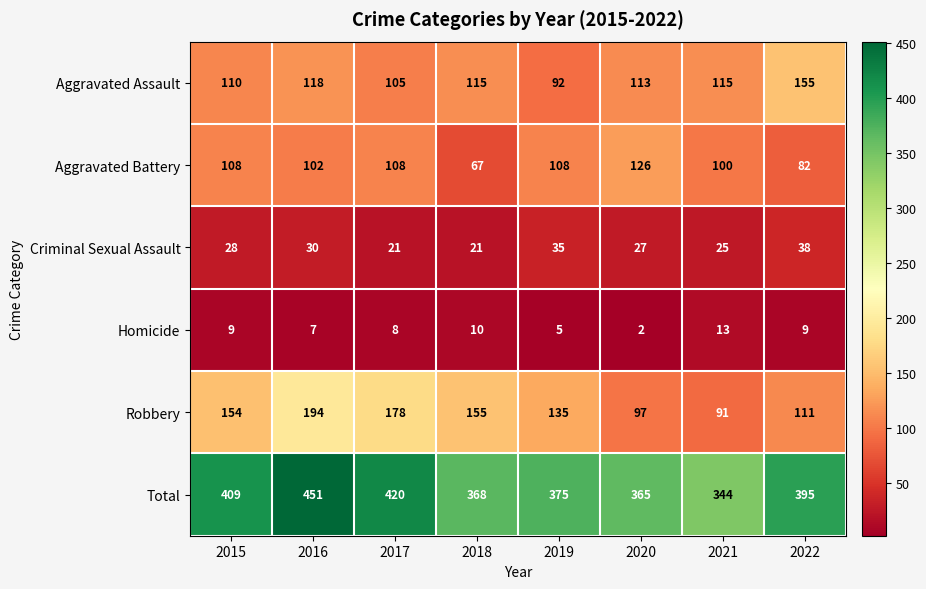

At how many categories does at least one series exceed 116?

8